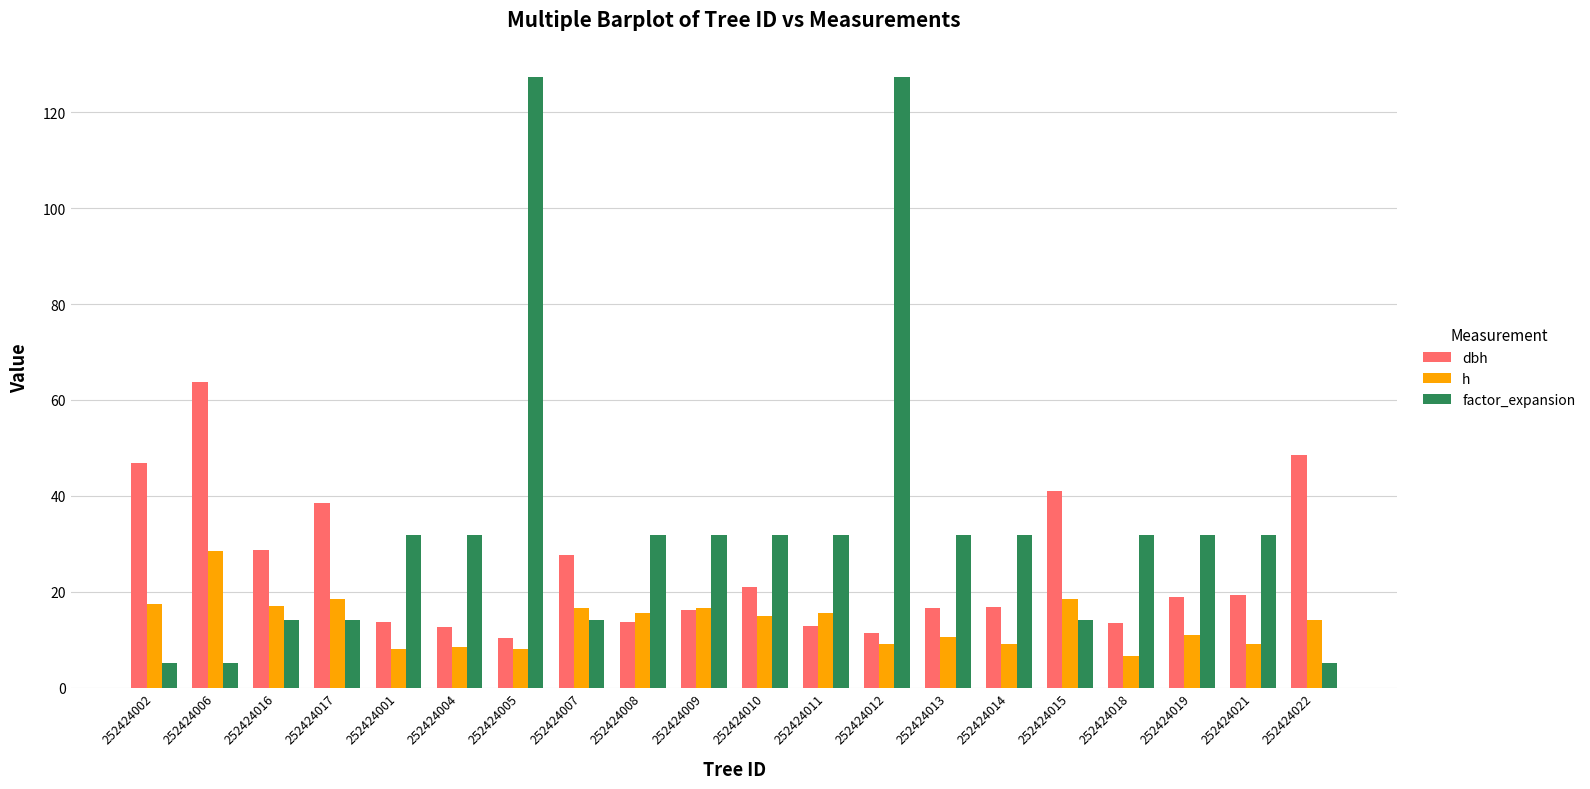

What is the maximum value shown in the chart?

127.3